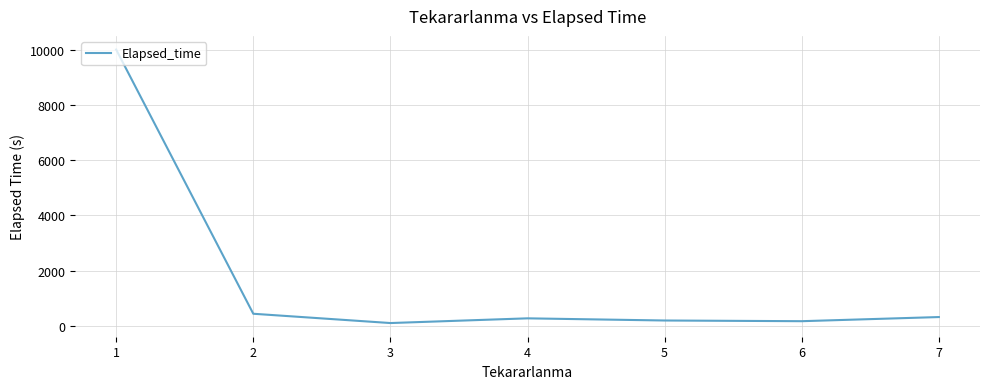

What is the difference between the second highest and second lowest values?

269.4